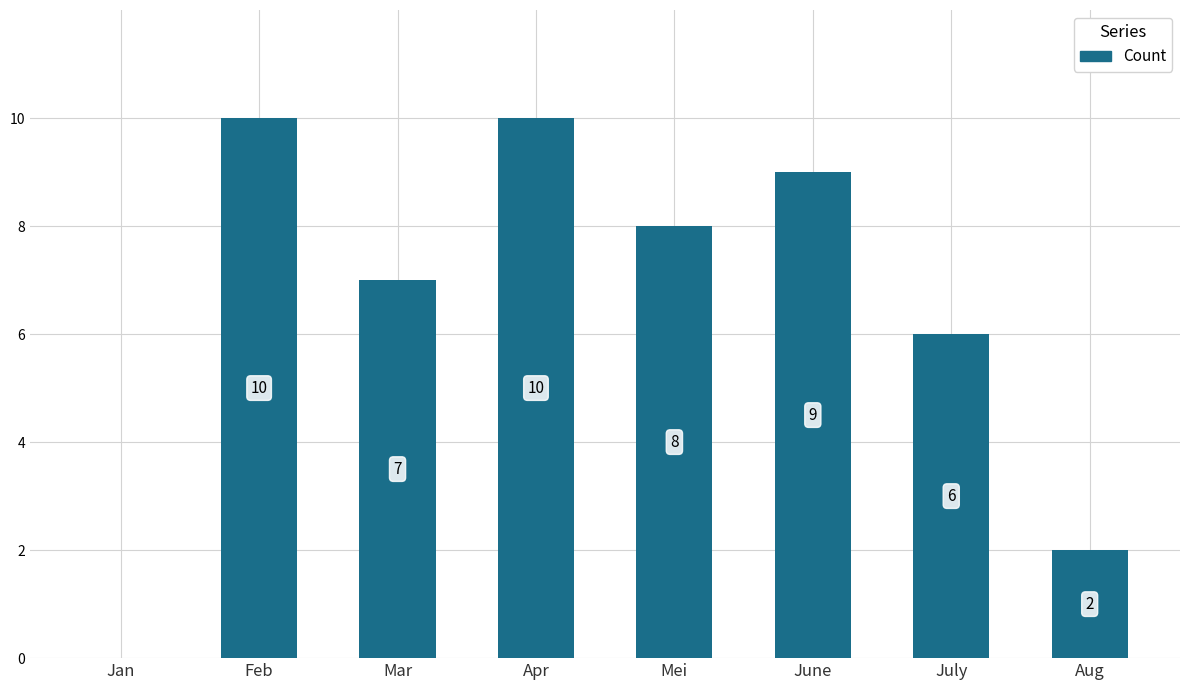

Reading right to left, what are all the values shown in this chart?

Aug=2	July=6	June=9	Mei=8	Apr=10	Mar=7	Feb=10	Jan=0